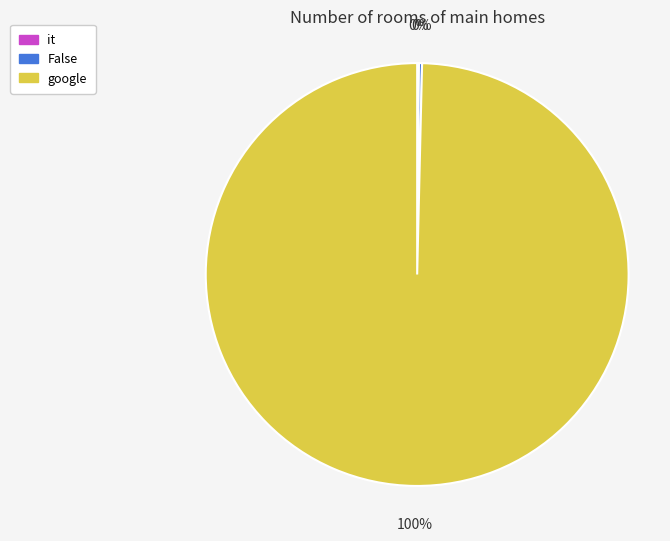

To the nearest percent, what portion does google represent?

100%